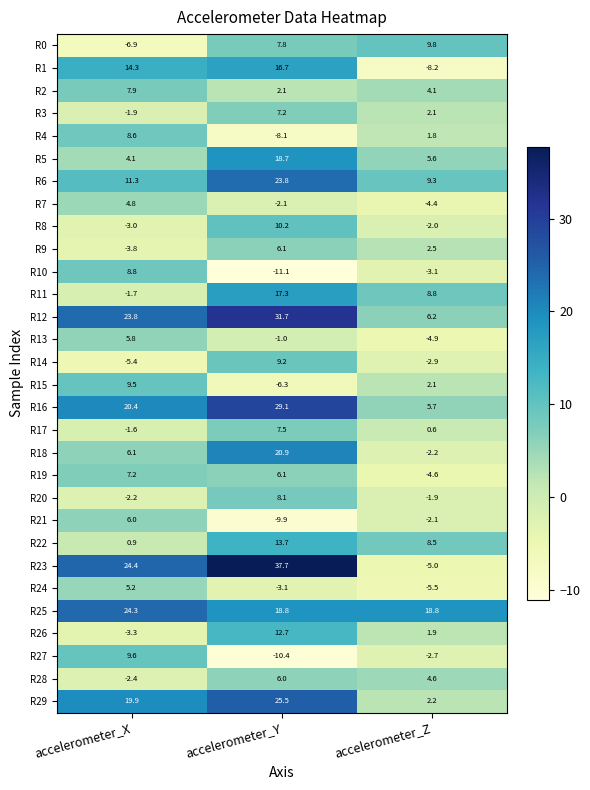

What is the smallest value displayed?

-11.1